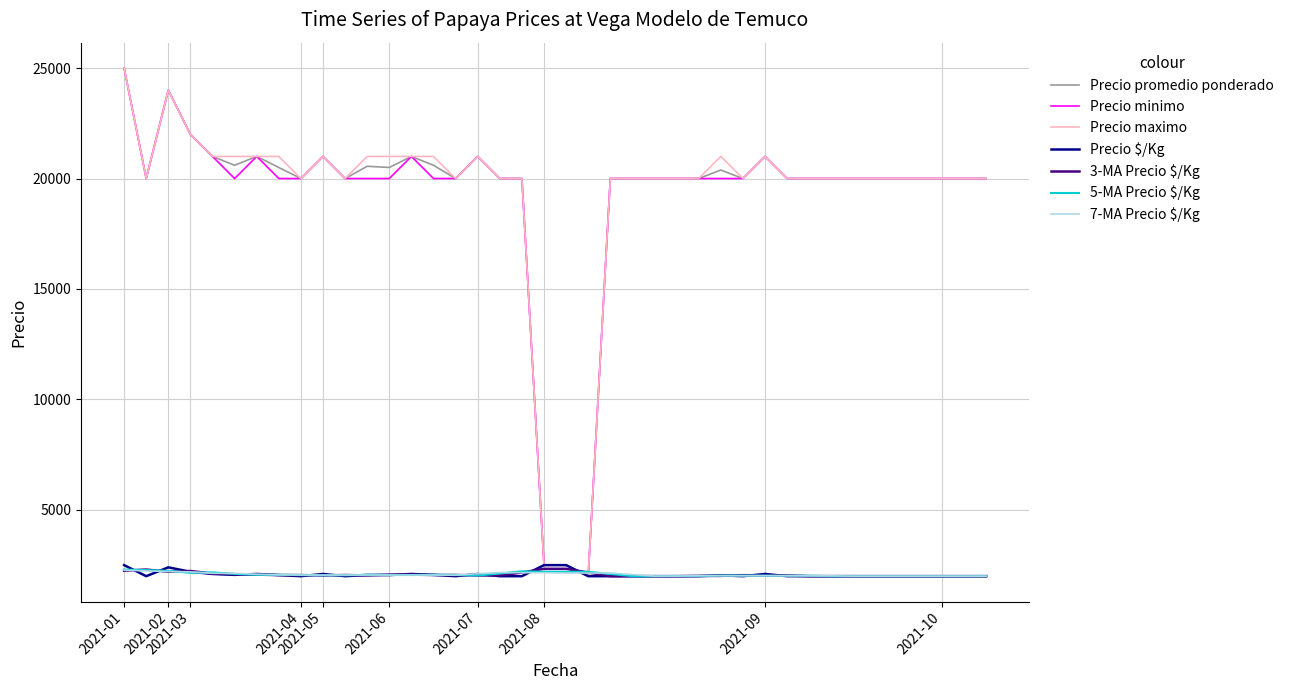

What is the greatest value displayed?

25000.0